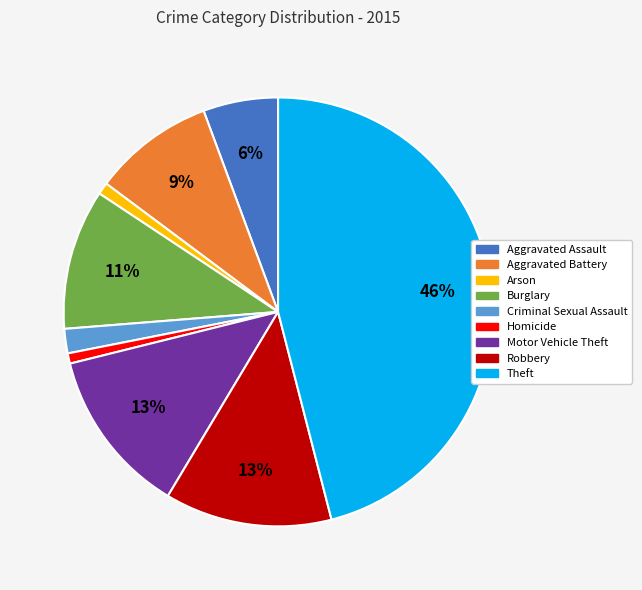

To the nearest percent, what is the average slice percentage?

11%